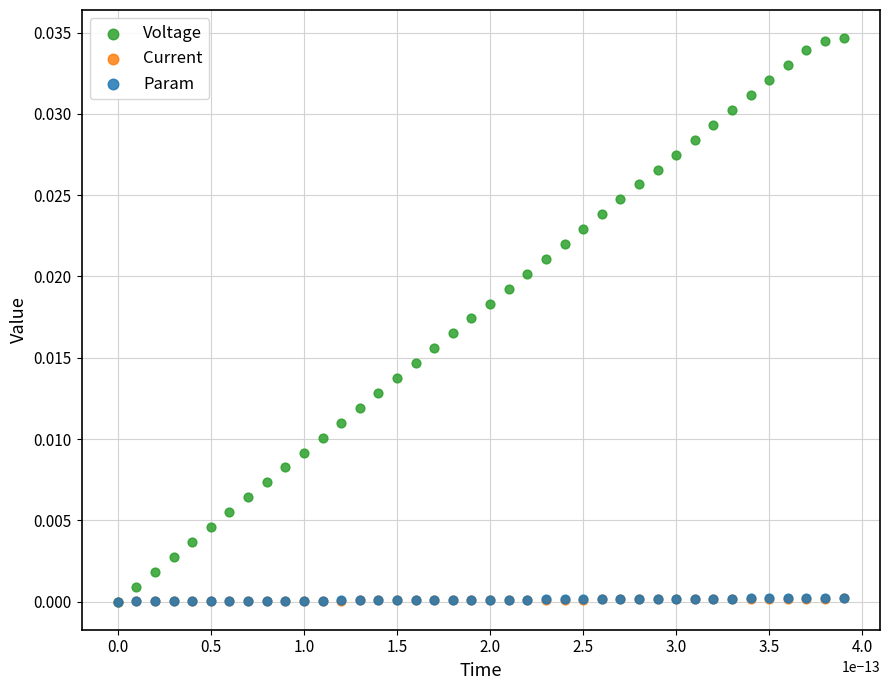

What are all the series names shown in the legend?

Voltage, Current, Param